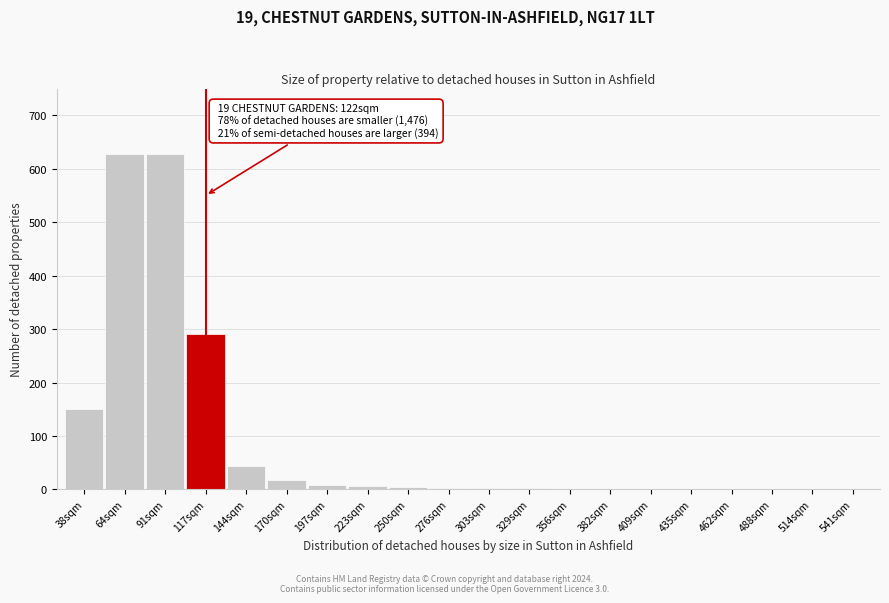

Which has a higher value, 144sqm or 170sqm?

144sqm